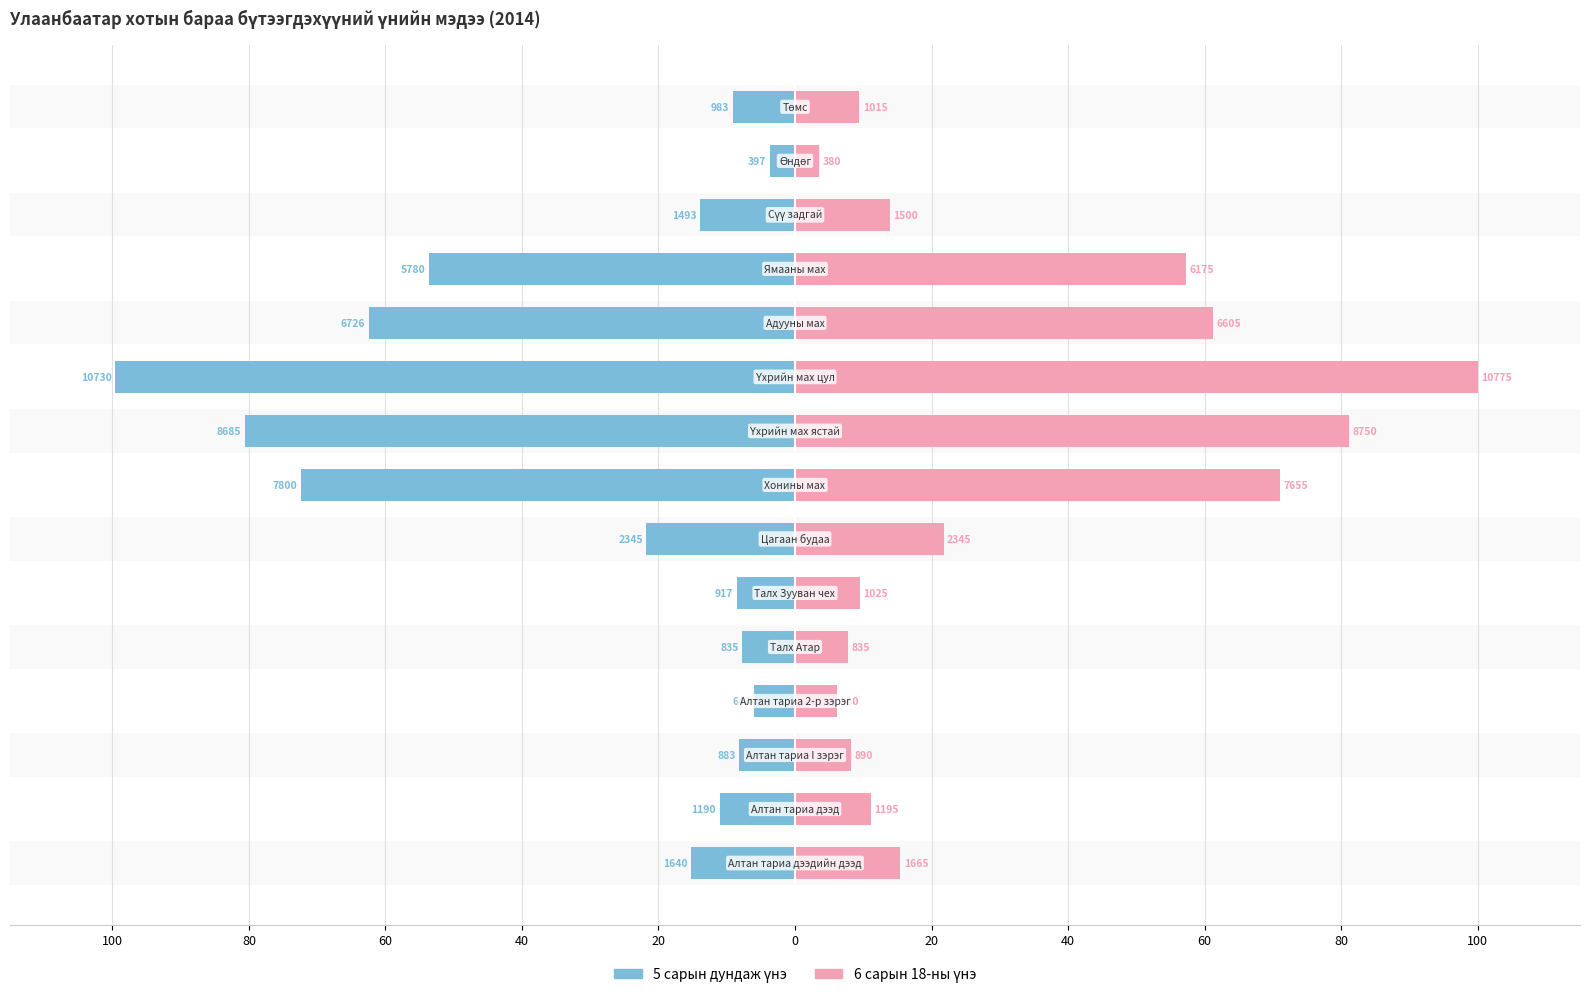

What is the average value of the 6 сарын 18-ны үнэ series?

31.8